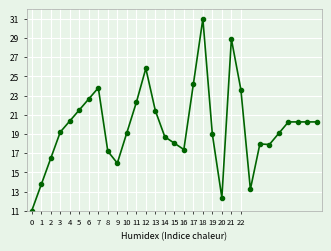

Count the number of categories in the chart.

31